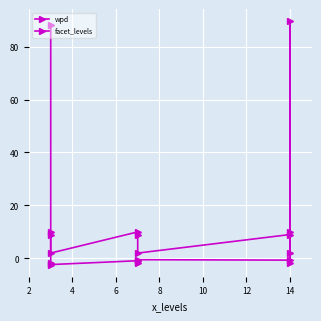

True or false: facet_levels and wpd cross at least once.

True